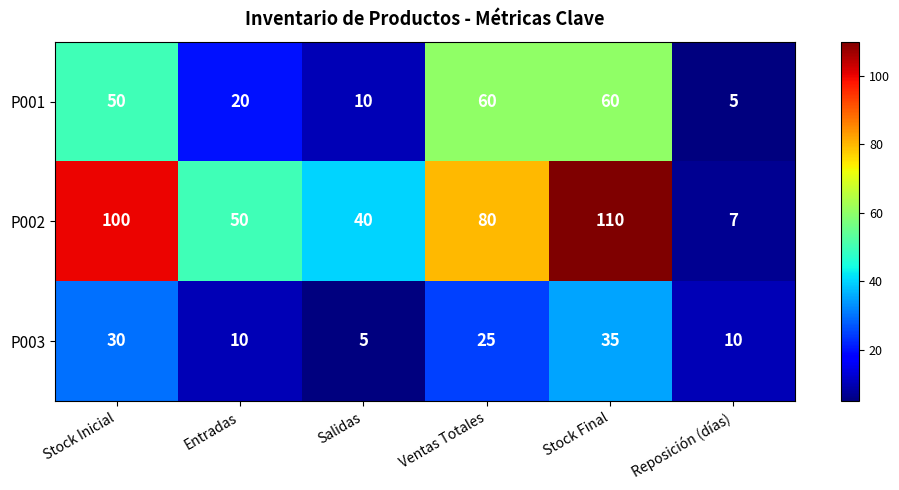

What is the greatest value displayed?

110